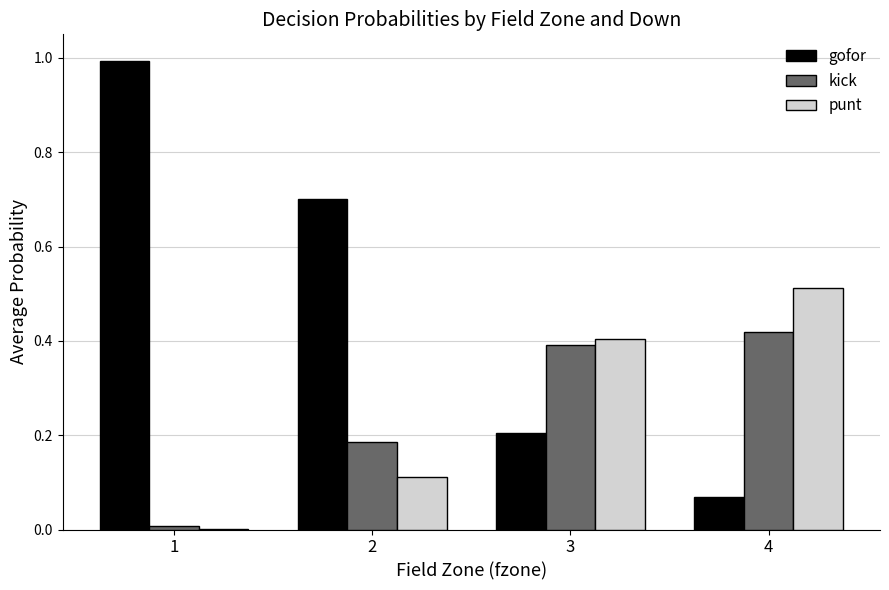

How many groups of bars are there?

4